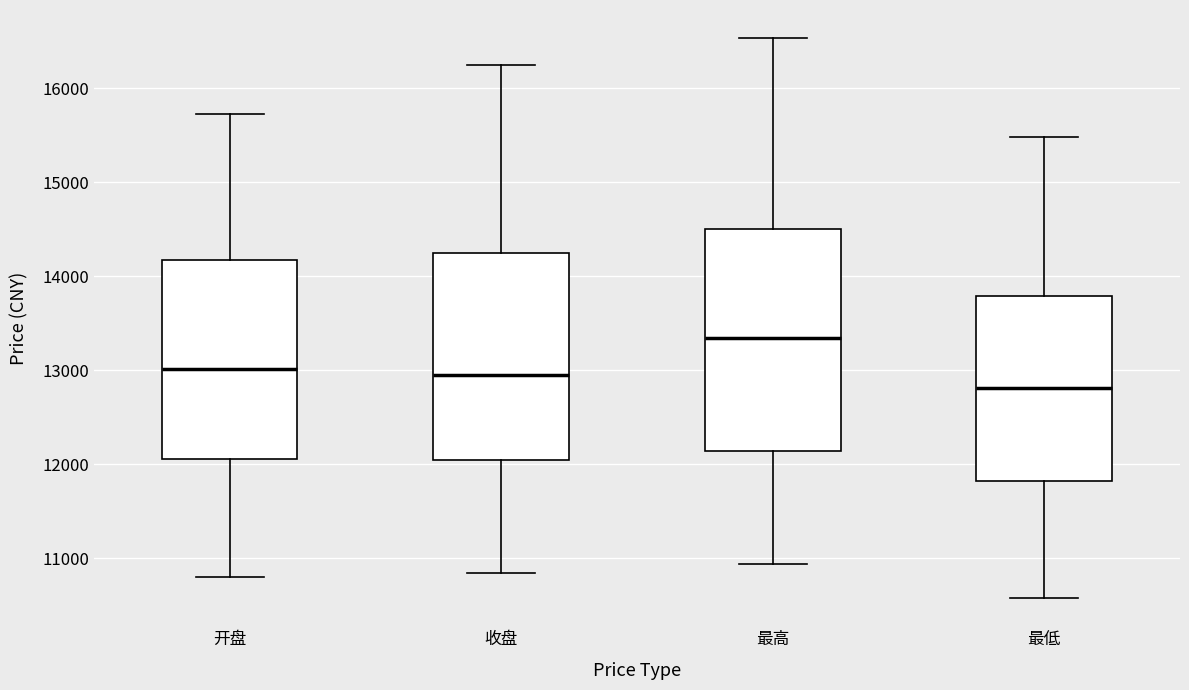

Where does the upper whisker of the box for 最高 end on the y-axis? The values are not printed on the chart, so give them approximately, as read against the axis.

16500